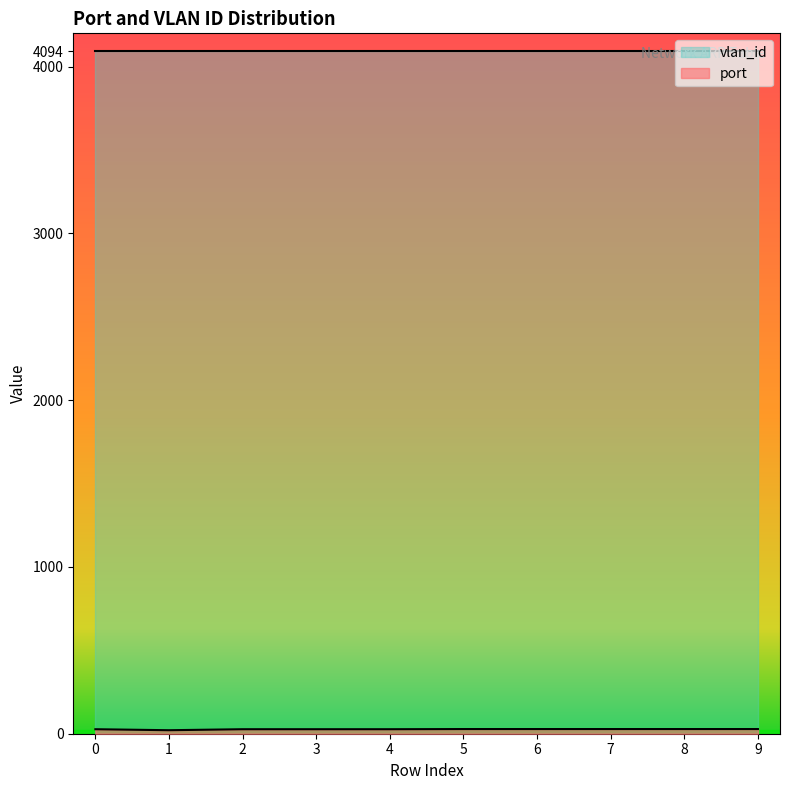

What is the ratio of the value at 3 to the value at 2?

1.0